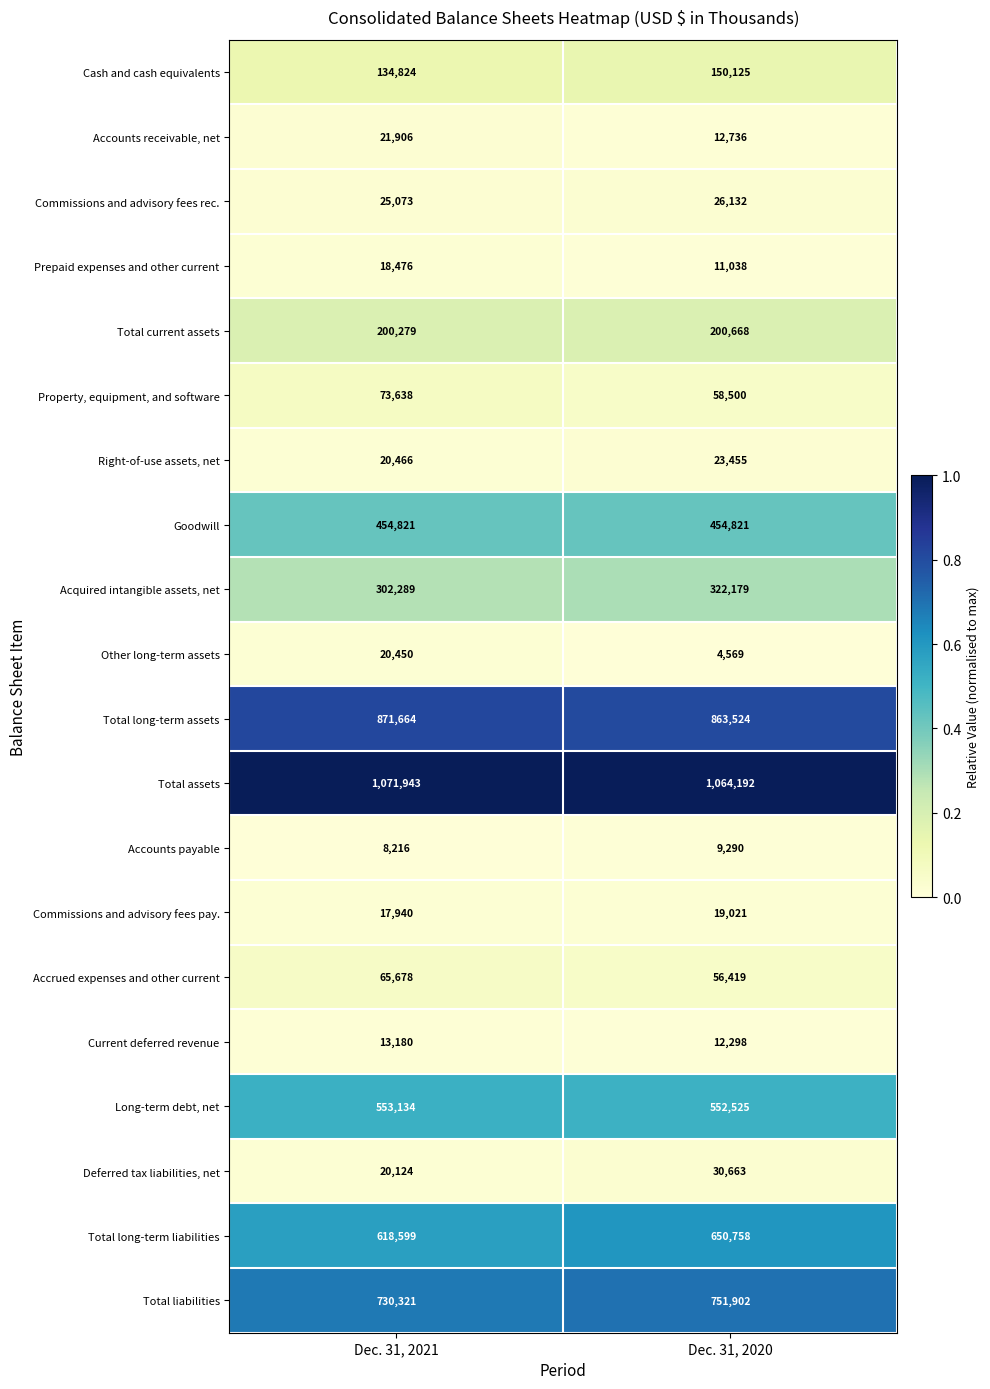

The value of Current deferred revenue at Dec. 31, 2021 is 13180. True or false?

True